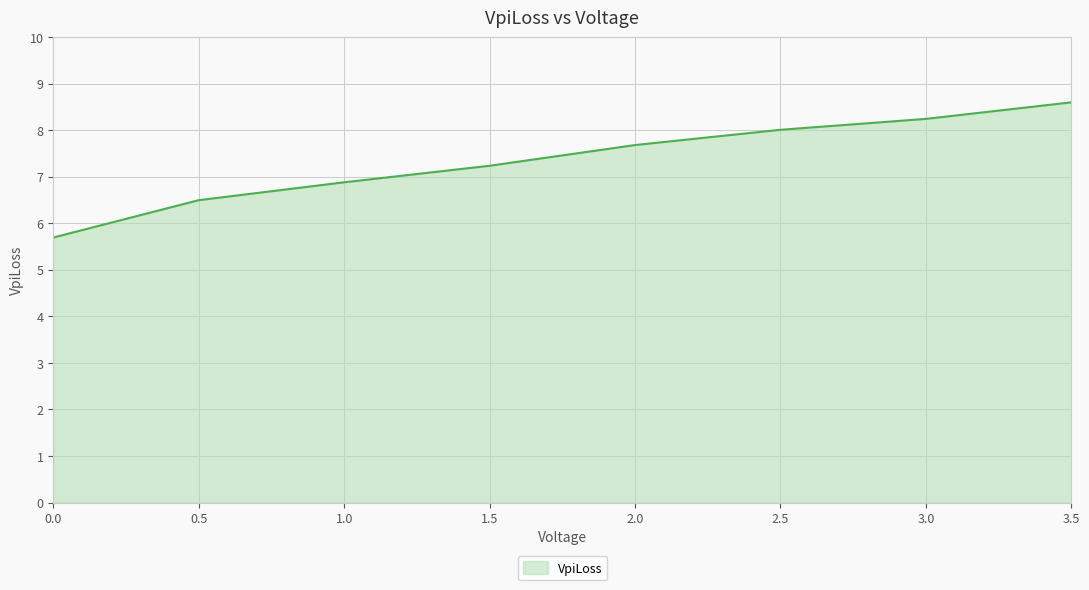

Reading right to left, what are all the values shown in this chart?

3.5=8.6	3.0=8.2	2.5=8.0	2.0=7.7	1.5=7.2	1.0=6.9	0.5=6.5	0.0=5.7